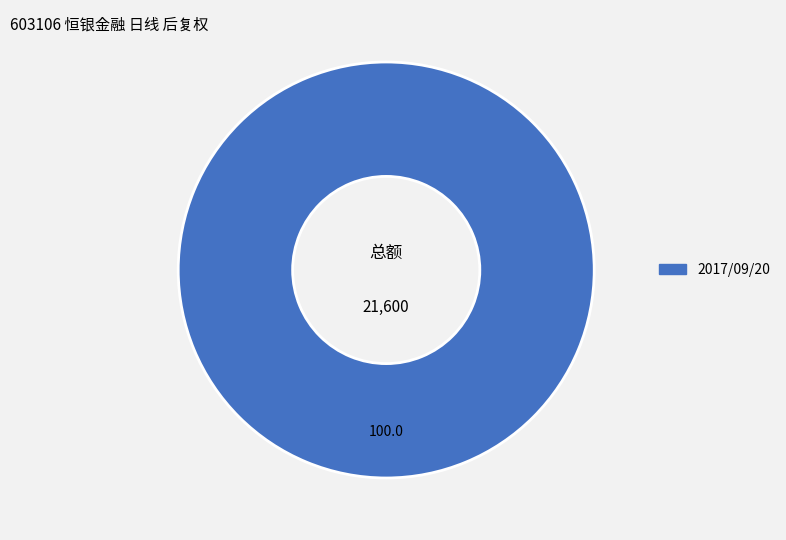

Is there a majority slice in this chart?

Yes